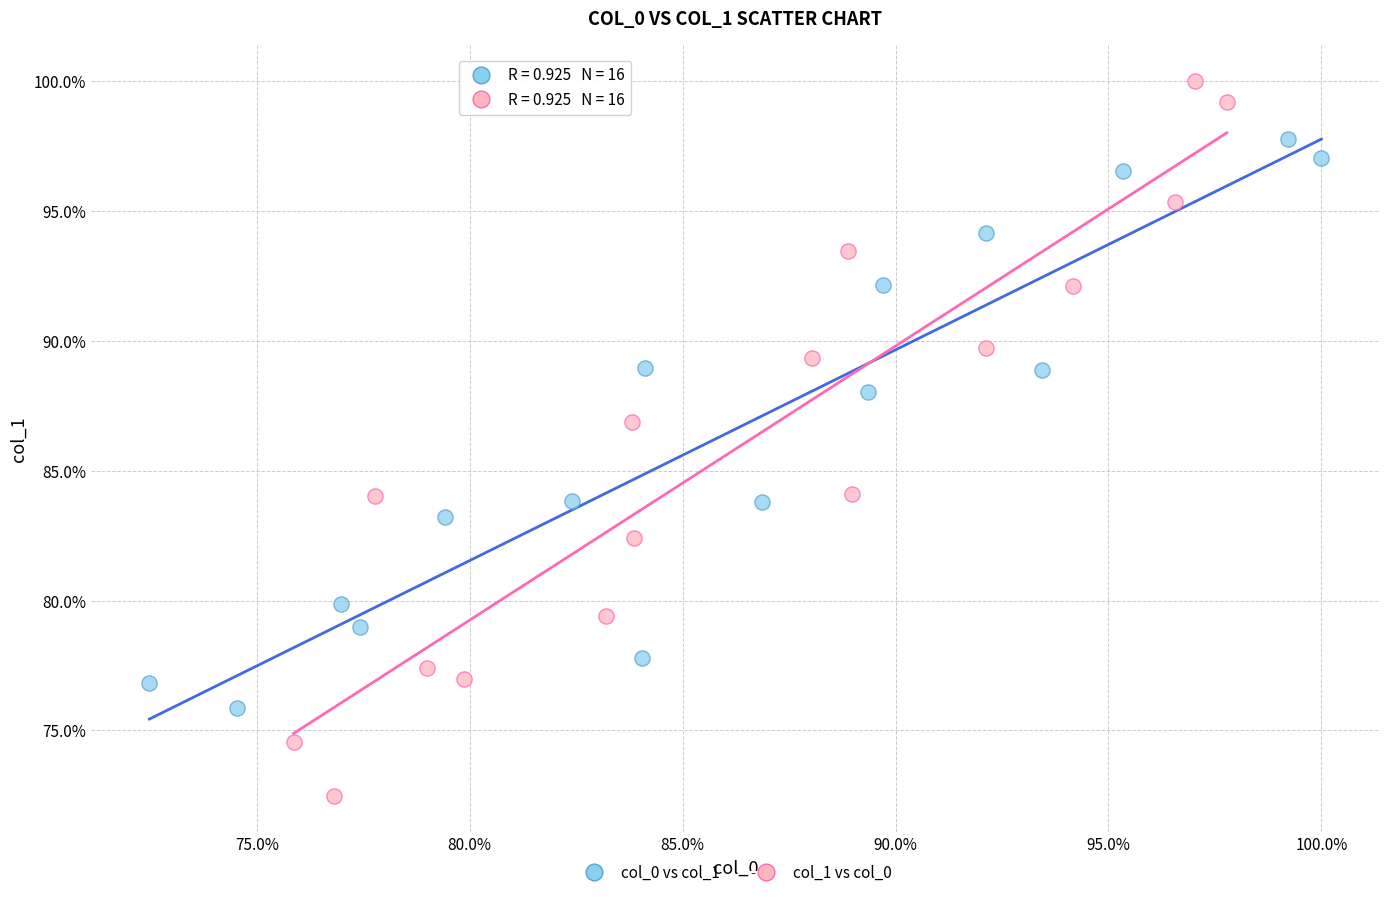

Which series contains the lowest Y value?

col_1 vs col_0